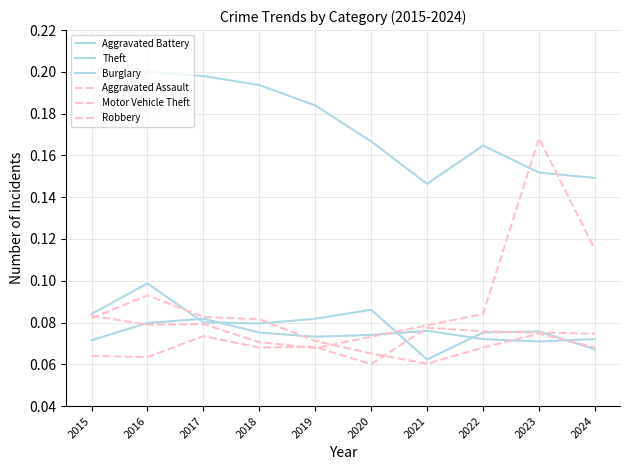

What is the approximate value of Aggravated Battery at 2018?

0.1